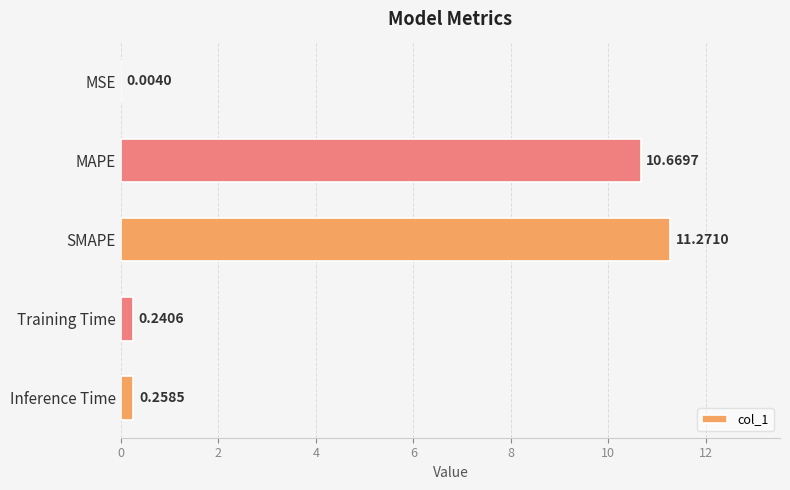

Are the bars grouped side by side (vs. stacked)?

No